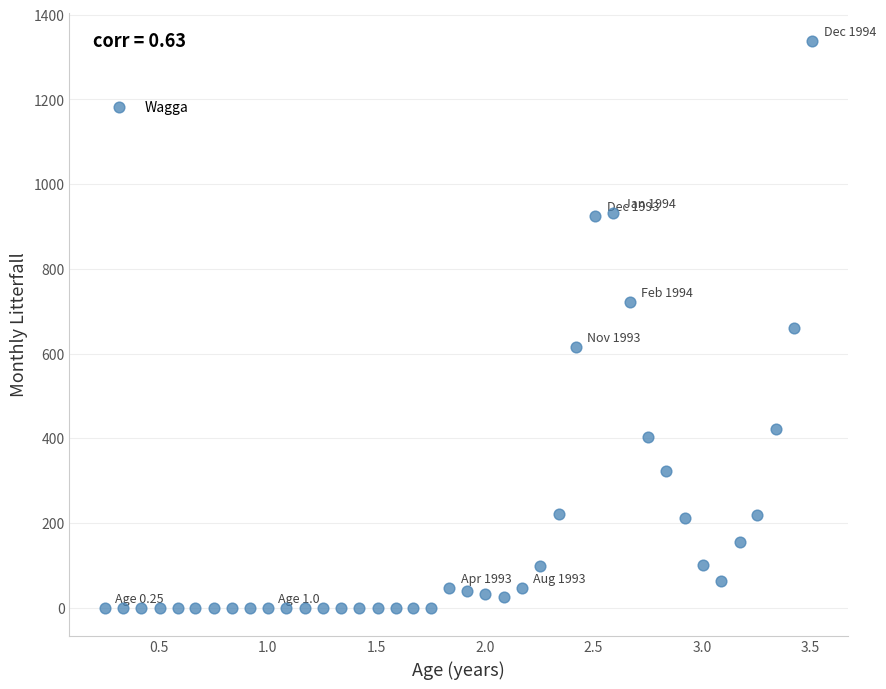

What is the range of X values (max minus min)?

3.3